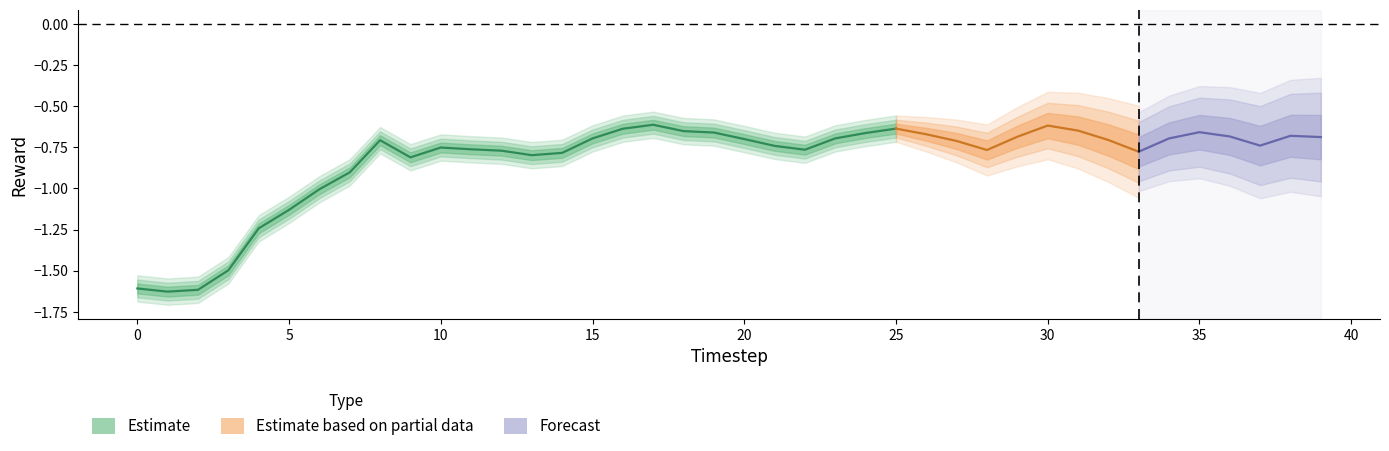

Does the chart display data point markers on the line(s)?

No